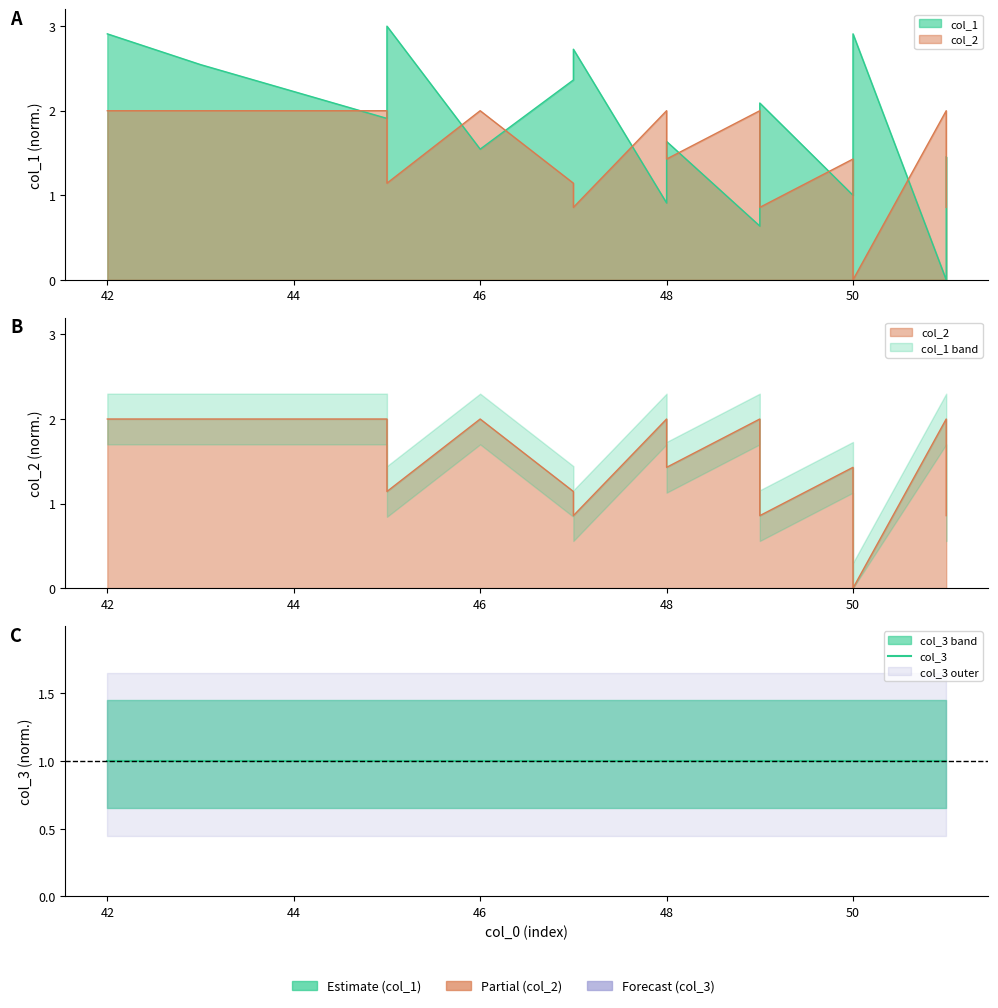

Where does the col_2 series first go above 1?

42